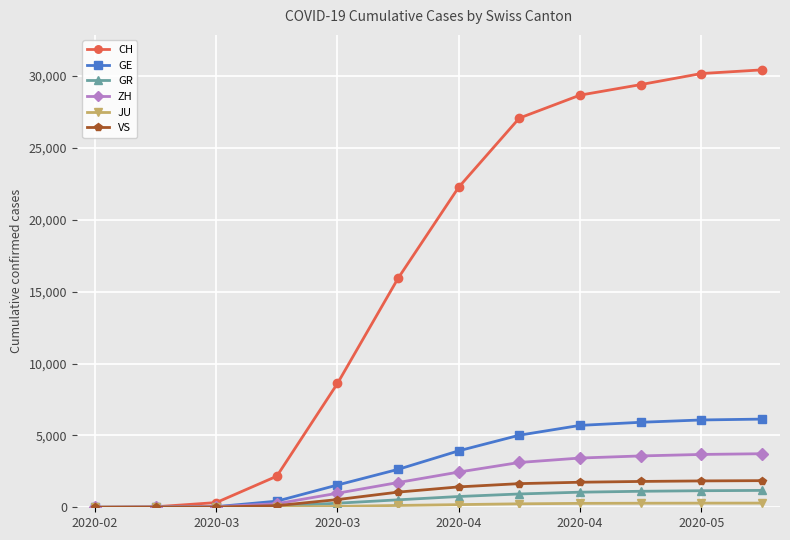

Which series has the largest total across all categories?

CH